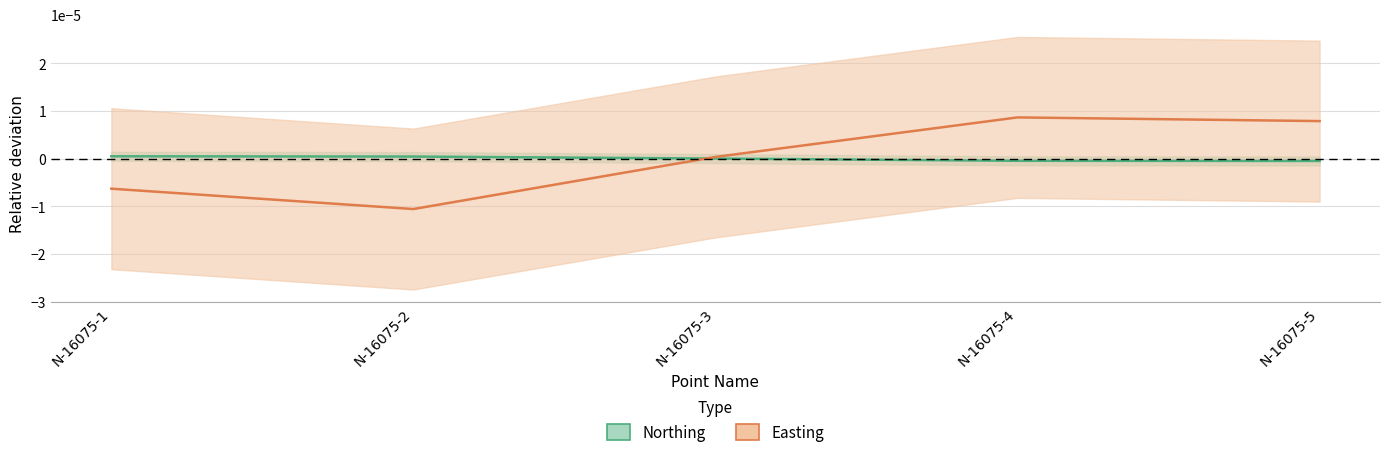

Which has a higher value, N-16075-1 or N-16075-2?

N-16075-1